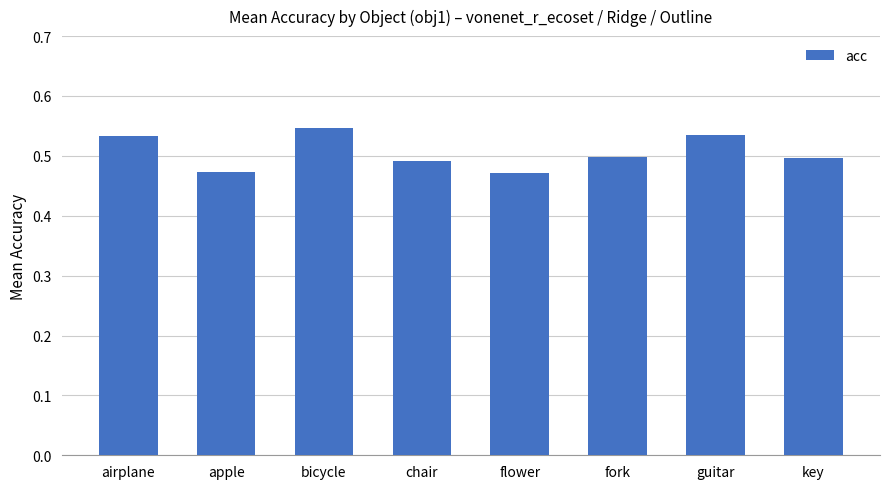

What is the label of the 6th bar from the left?

fork